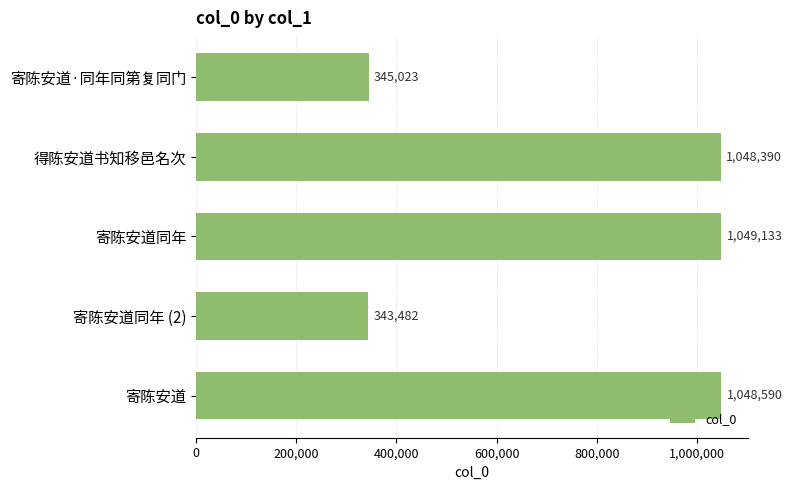

What is the value of the 2nd bar from the top?

1048390